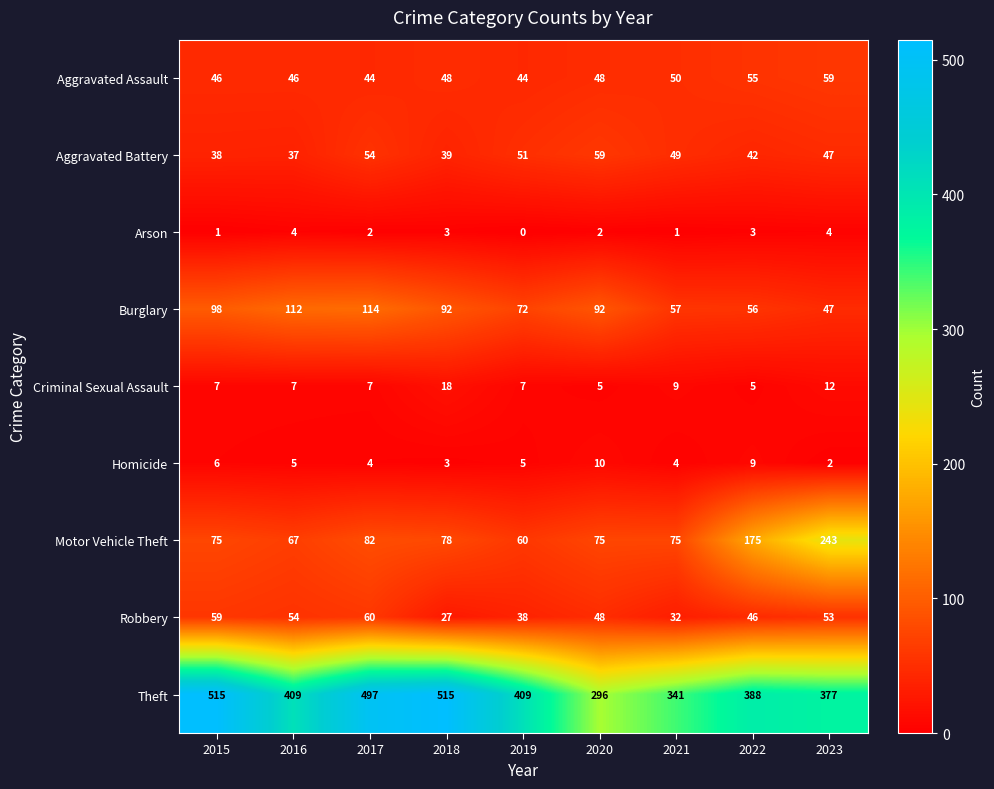

Which series changed the most between 2020 and 2021?

Theft